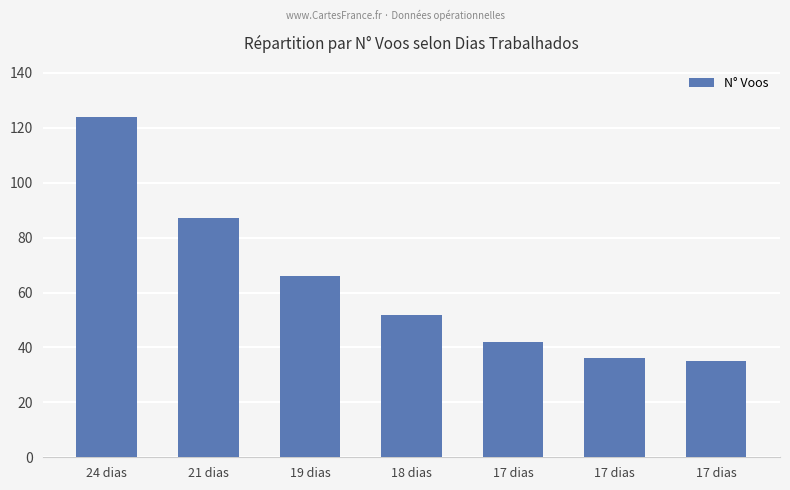

What is the sum of all values?

442